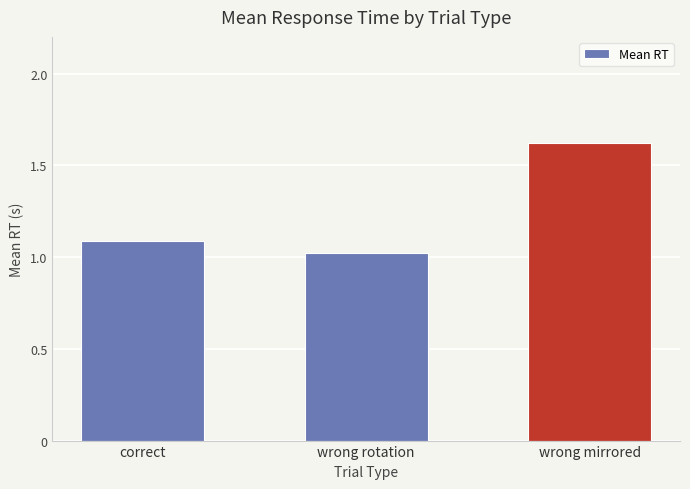

List the labels in order of value, smallest first.

wrong rotation, correct, wrong mirrored